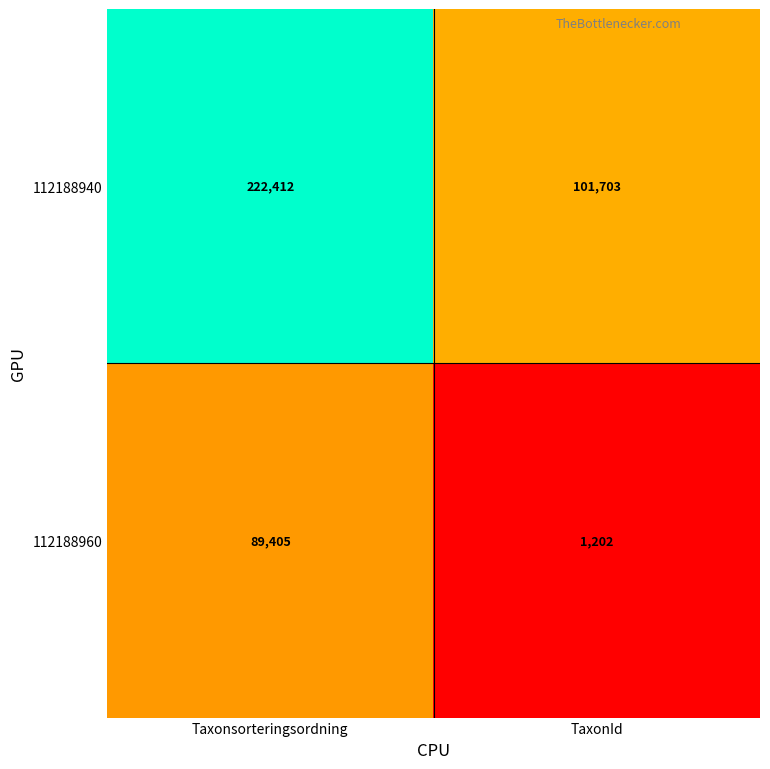

Rank the series at TaxonId from highest to lowest value.

112188940, 112188960